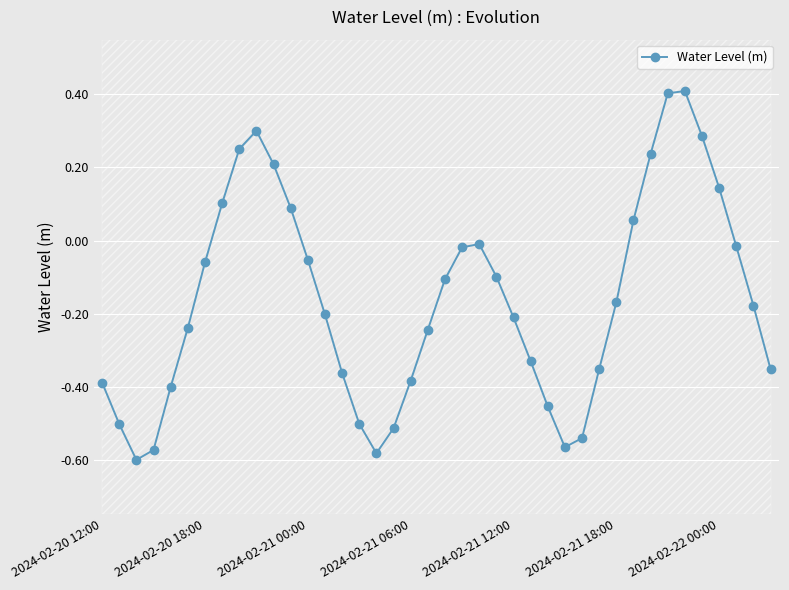

Reading right to left, list all the values displayed in this chart.

-0.4	-0.2	-0.0	0.1	0.3	0.4	0.4	0.2	0.1	-0.2	-0.4	-0.5	-0.6	-0.5	-0.3	-0.2	-0.1	-0.0	-0.0	-0.1	-0.2	-0.4	-0.5	-0.6	-0.5	-0.4	-0.2	-0.1	0.1	0.2	0.3	0.3	0.1	-0.1	-0.2	-0.4	-0.6	-0.6	-0.5	-0.4